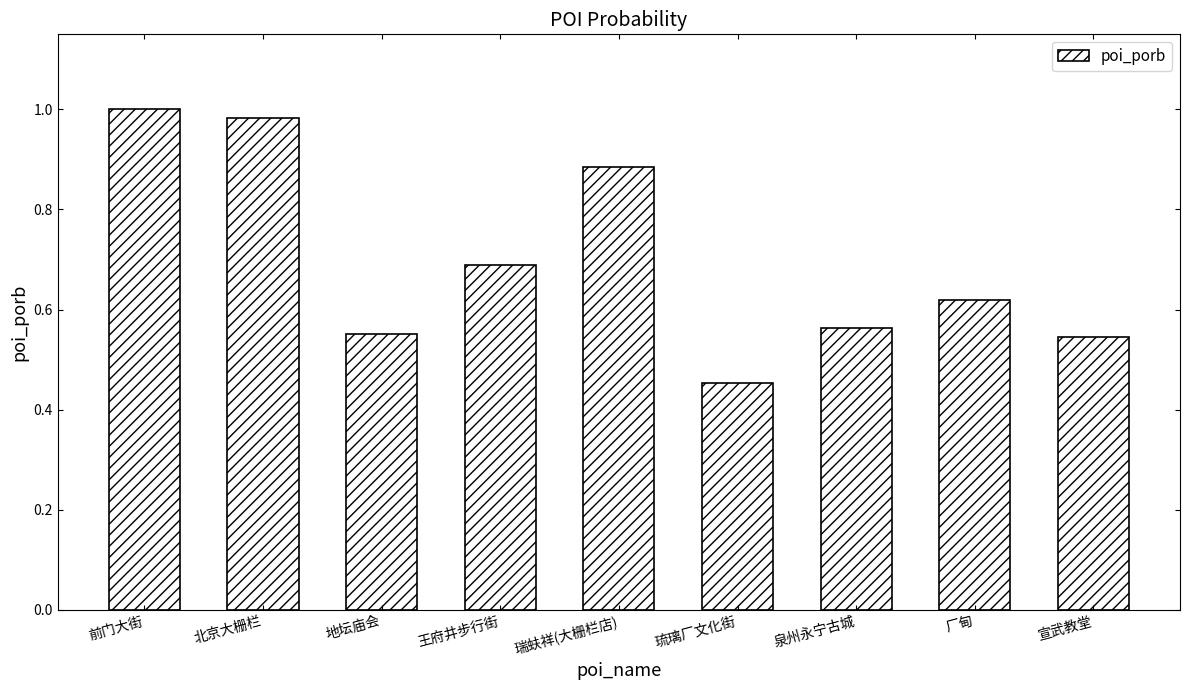

Are the bars grouped side by side (vs. stacked)?

No